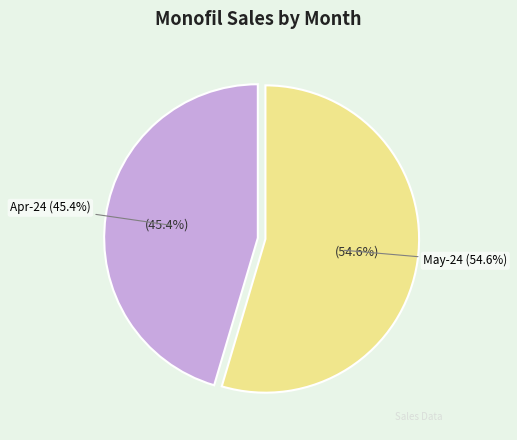

What percentage is the Apr-24 slice, to the nearest percent?

45%